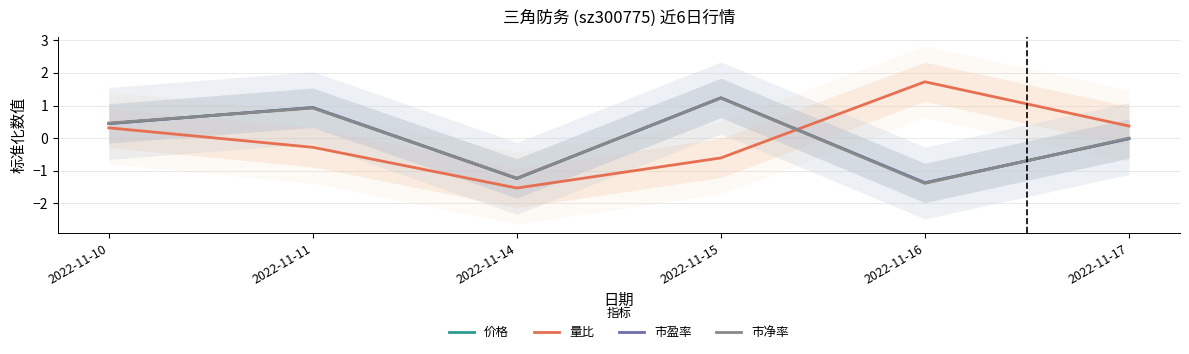

What is the sum of the 量比 values at 2022-11-17 and 2022-11-11?

0.1